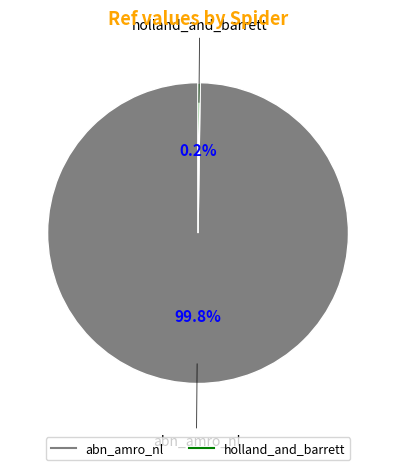

What portion of the pie excludes abn_amro_nl?

0.2%